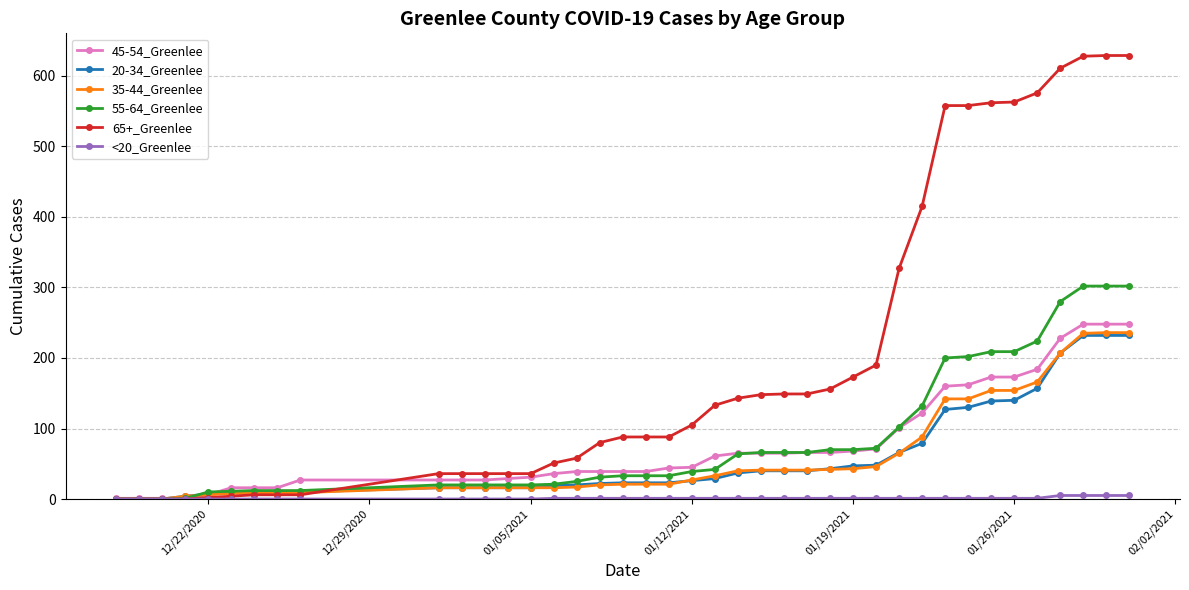

What is the maximum value shown in the chart?

629